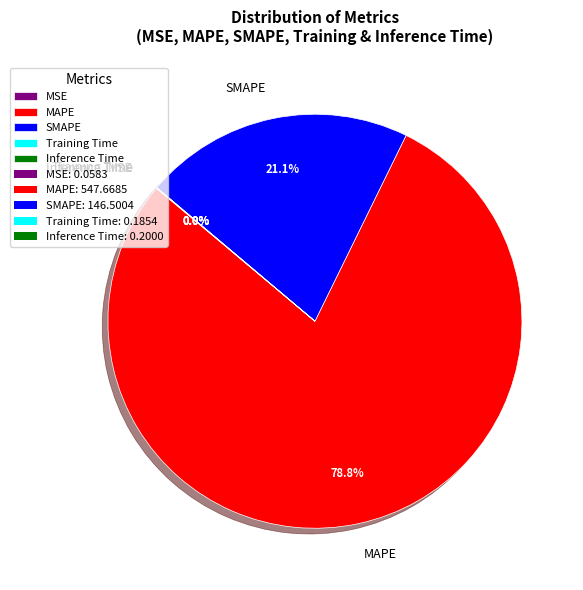

Which category accounts for the majority?

MAPE